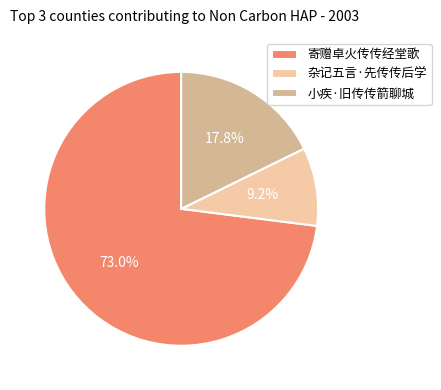

Which has a higher value, 寄赠卓火传传经堂歌 or 杂记五言·先传传后学?

寄赠卓火传传经堂歌